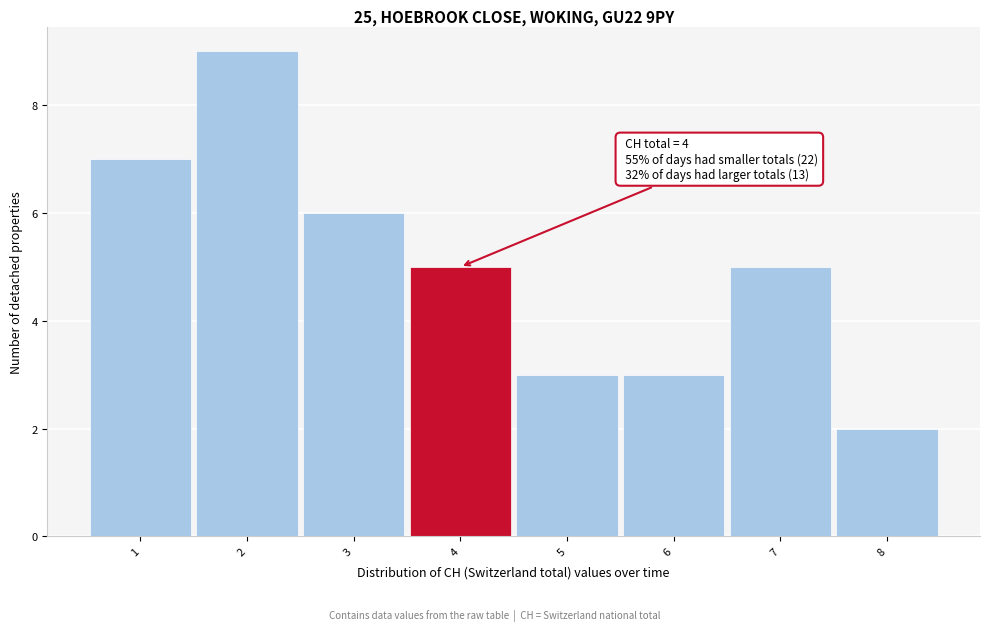

Which range on the x-axis has the tallest bar?

1.5 to 2.5